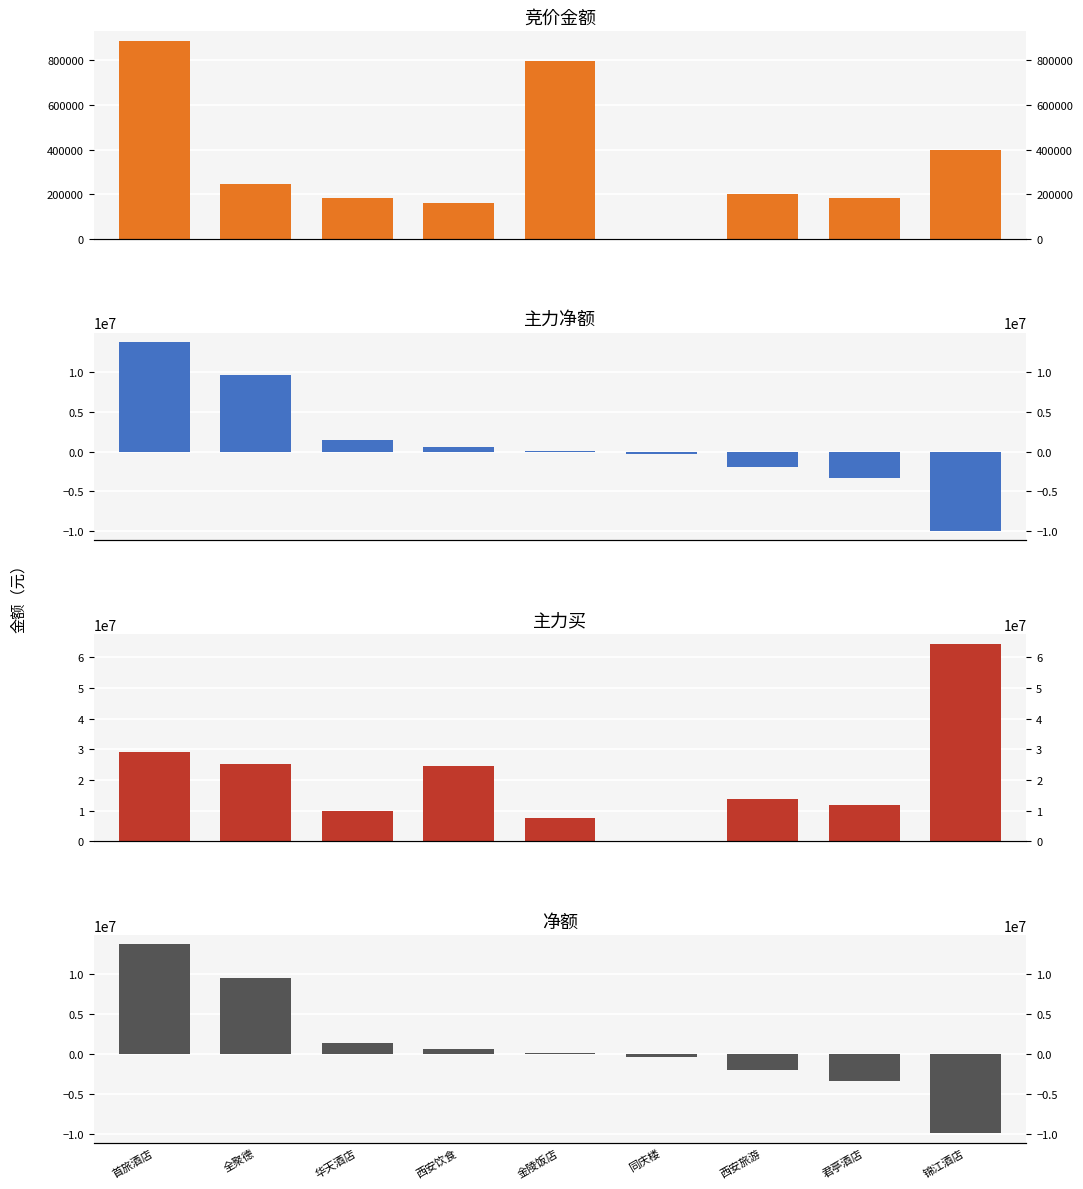

List the series in order of their peak value, lowest first.

竞价金额, 主力净额, 净额, 主力买